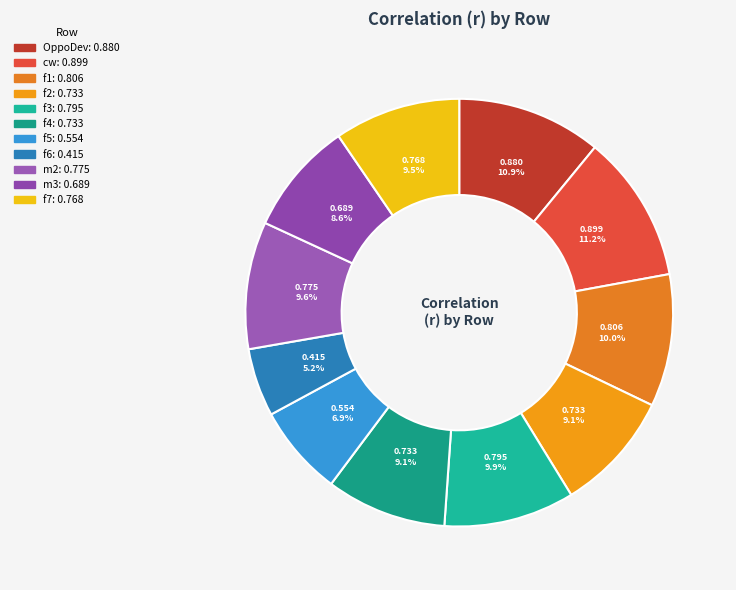

The f4 slice represents 20% of the pie. True or false?

False